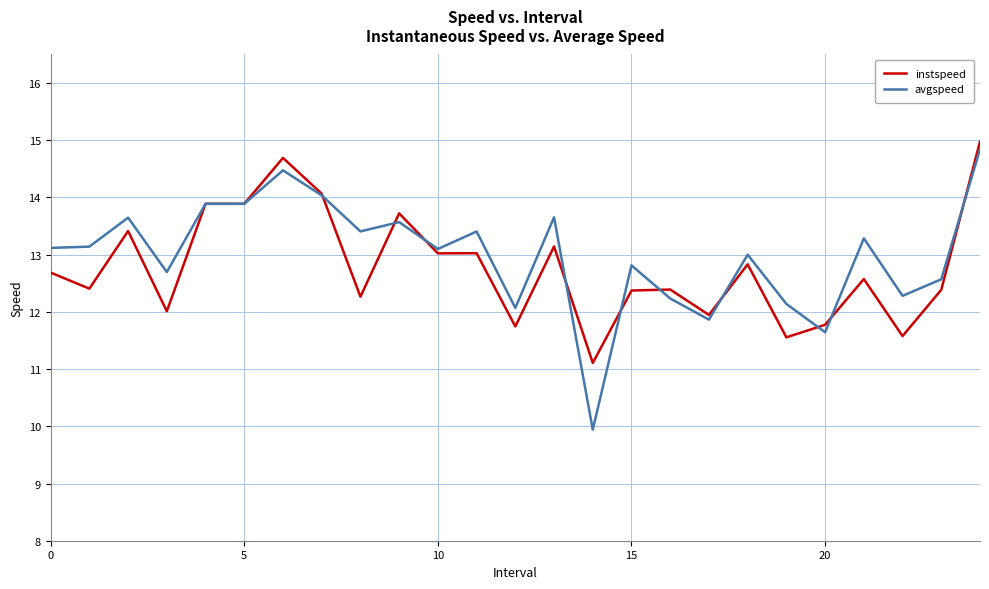

Is this an area chart (filled region under the line)?

No